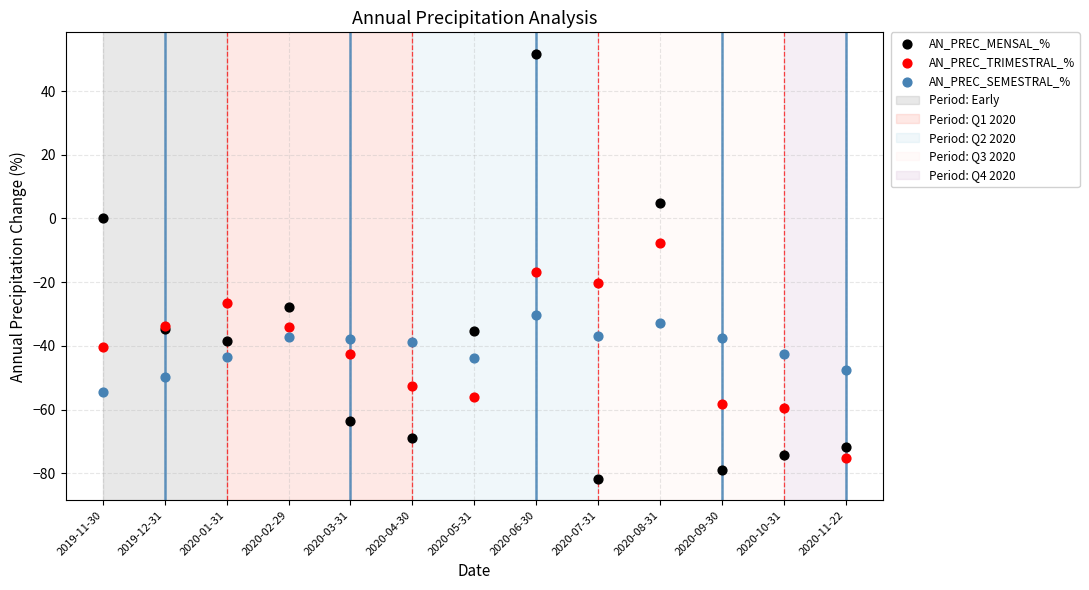

Which series contains the highest Y value?

AN_PREC_MENSAL_%